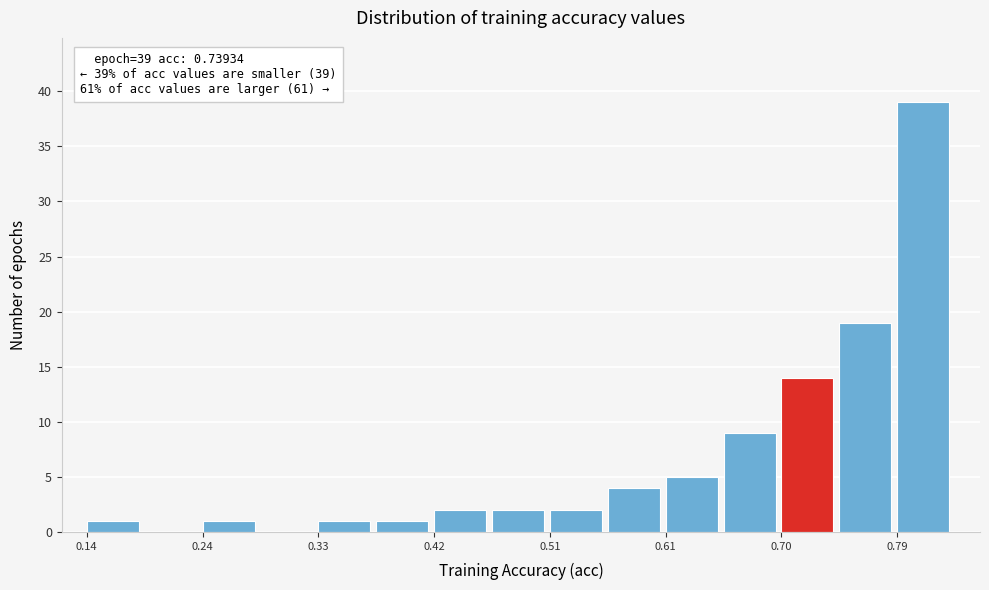

Which range on the x-axis has the tallest bar?

0.79 to 0.84